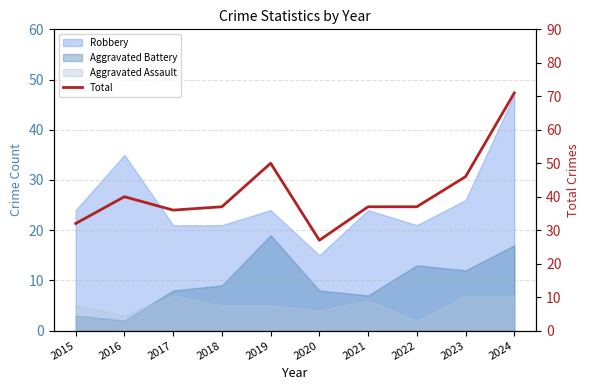

Approximately how many times larger is the value at 2016 compared to 2015?

1.2